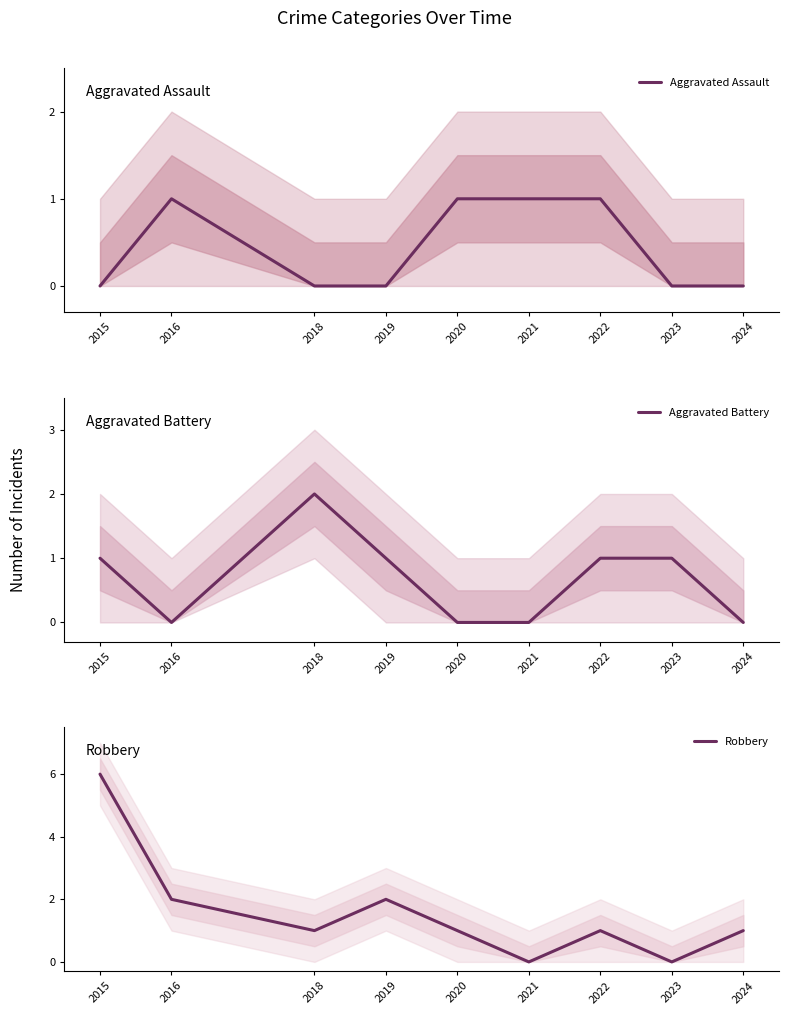

Which category has the lowest value across all series?

2015